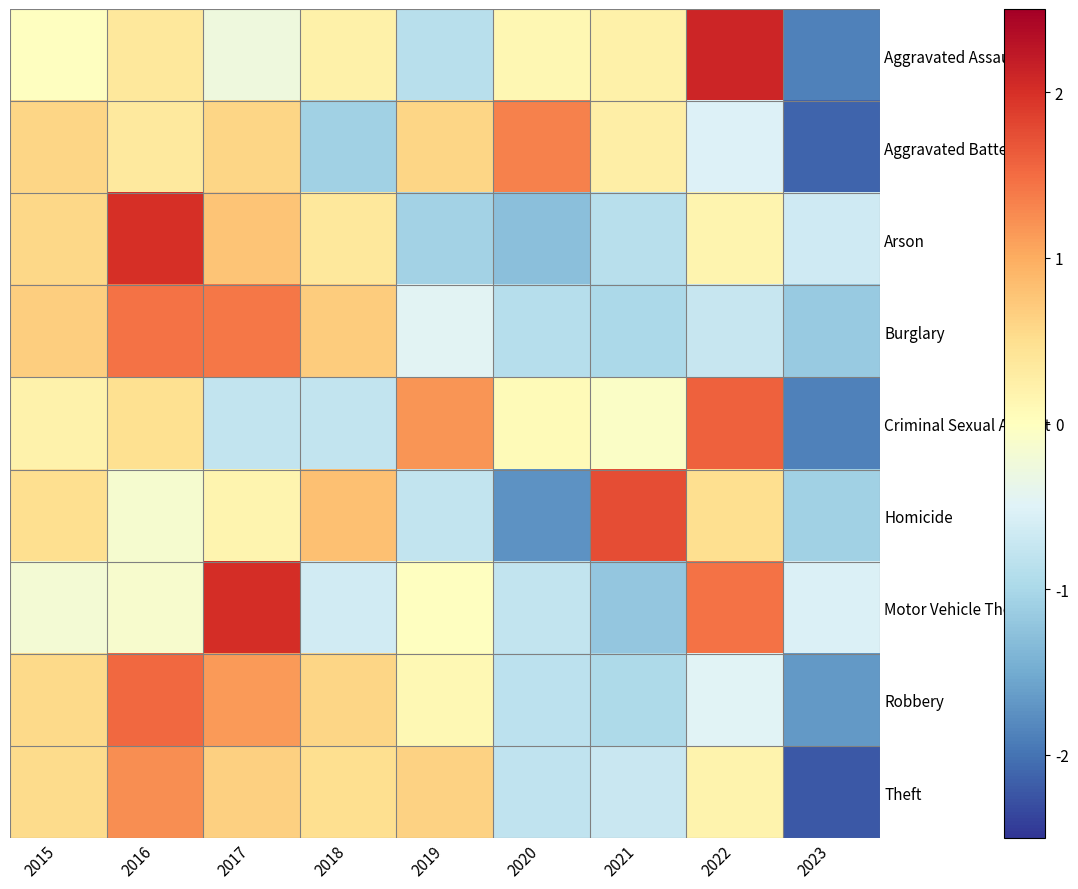

Rank the series at 2023 from lowest to highest value.

Theft, Aggravated Battery, Criminal Sexual Assault, Aggravated Assault, Robbery, Burglary, Homicide, Arson, Motor Vehicle Theft